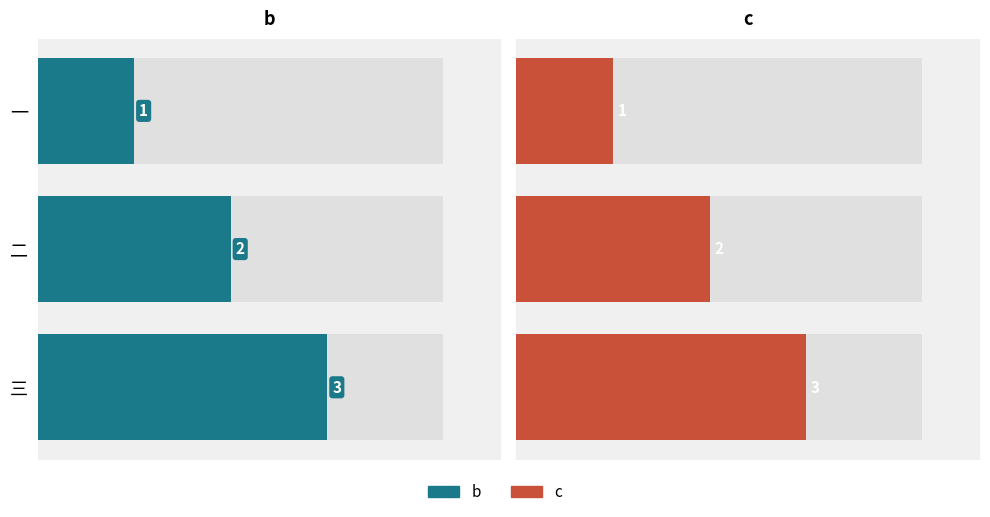

At which category is the sum across all series the highest?

三